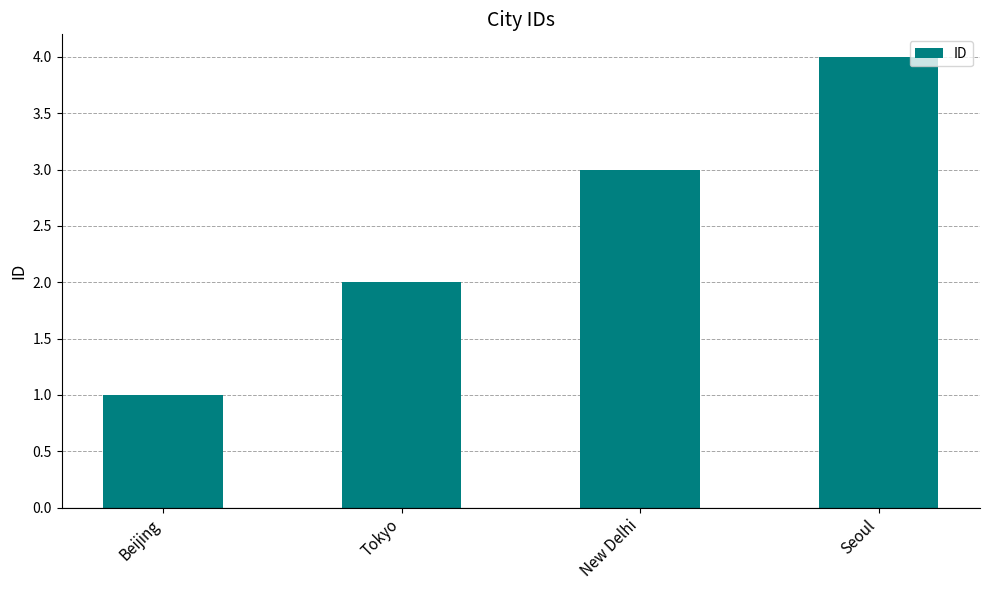

Which category has the highest value across all series?

Seoul